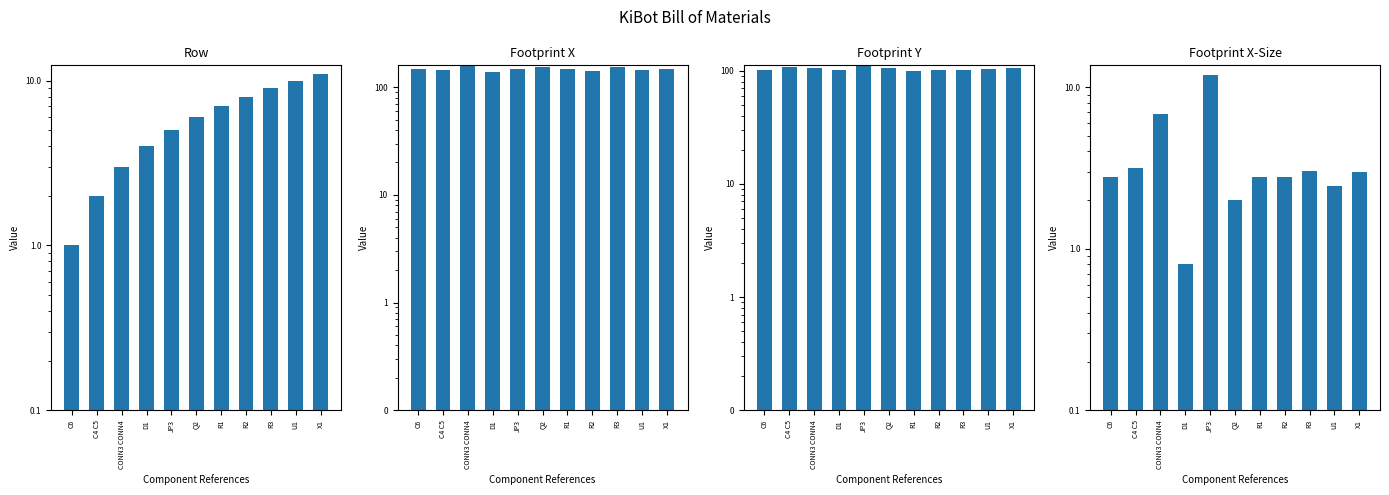

What is the difference between the highest and lowest values at X1?

145.5